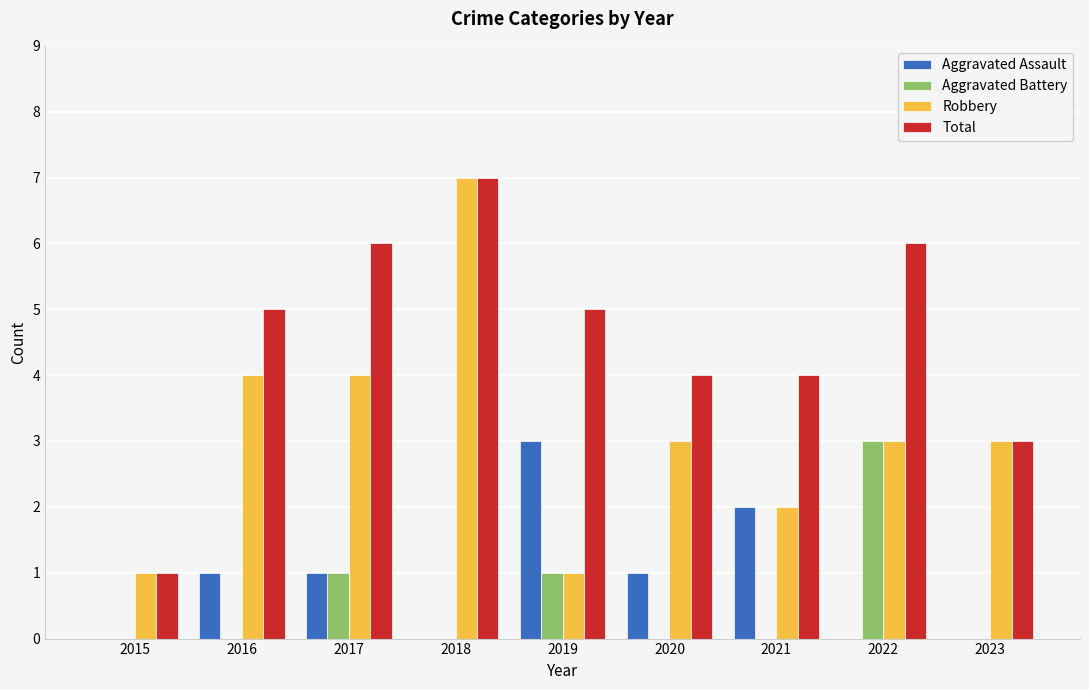

Which category has the highest value across all series?

2018